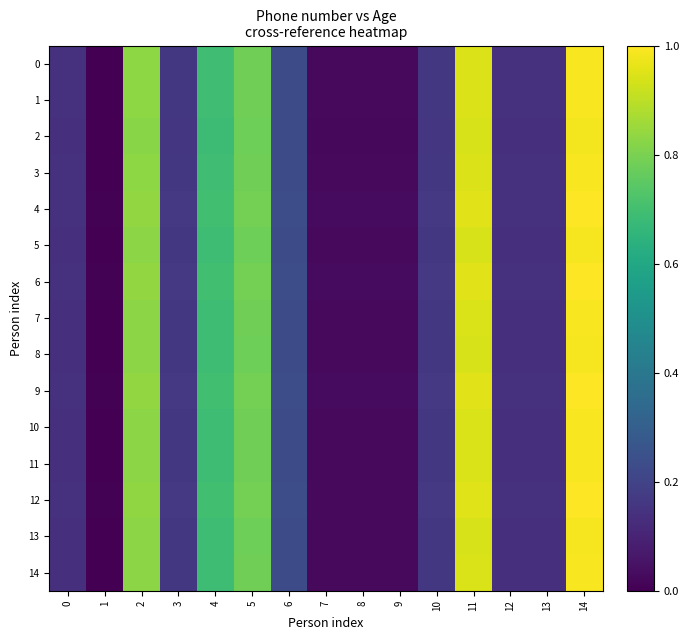

At how many categories does at least one series exceed 0?

15